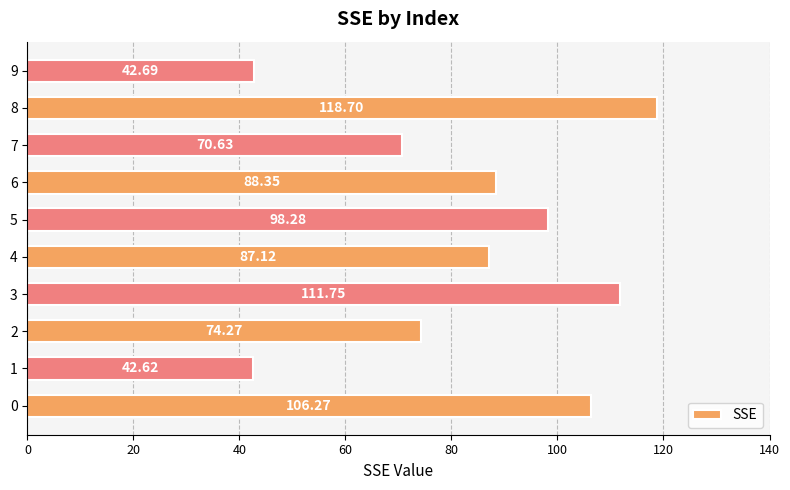

List the labels in order of value, smallest first.

1, 9, 7, 2, 4, 6, 5, 0, 3, 8